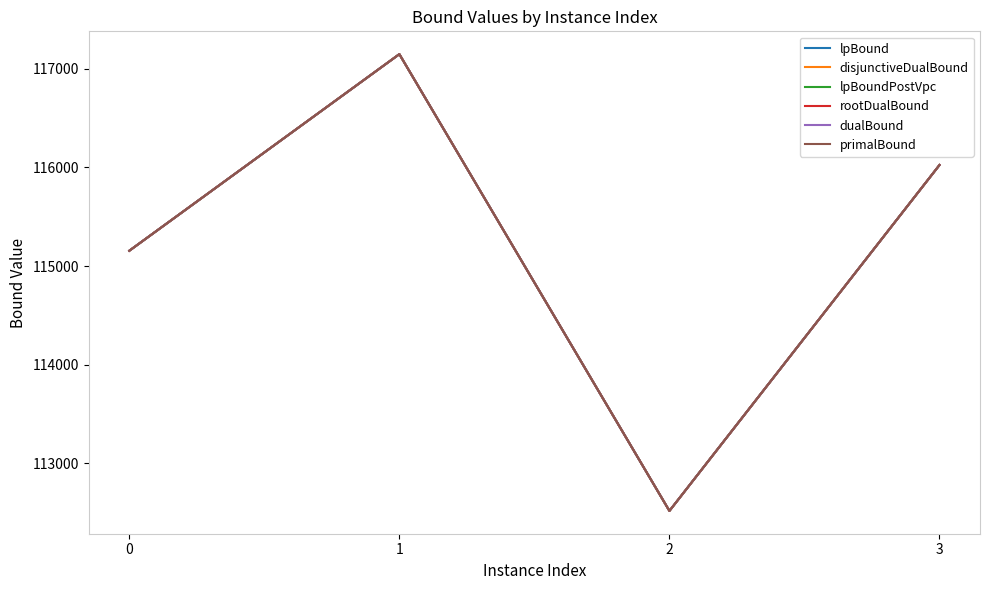

What is the approximate value of lpBound at 1?

117150